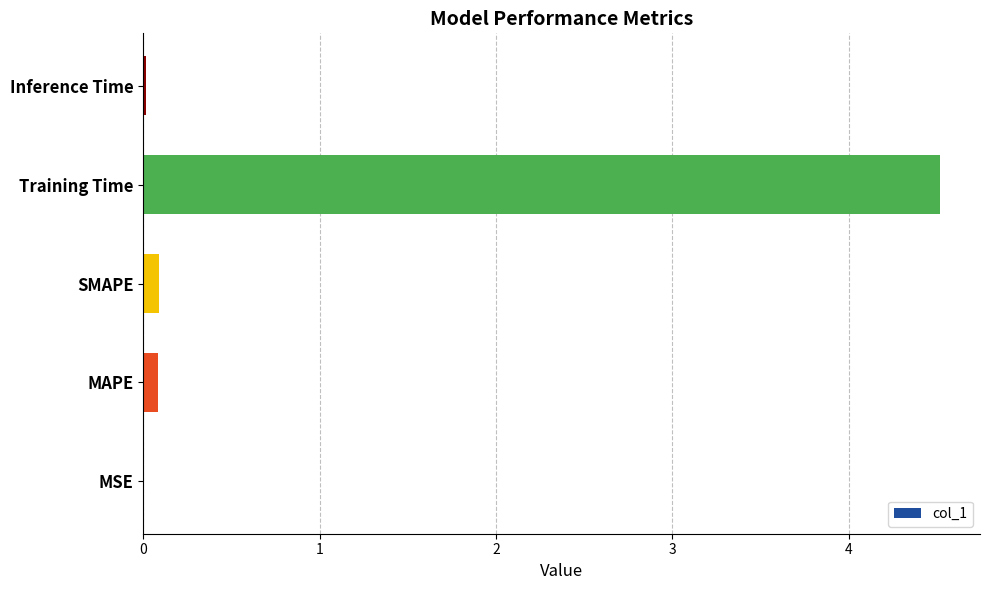

The value at SMAPE is 0.1. True or false?

True